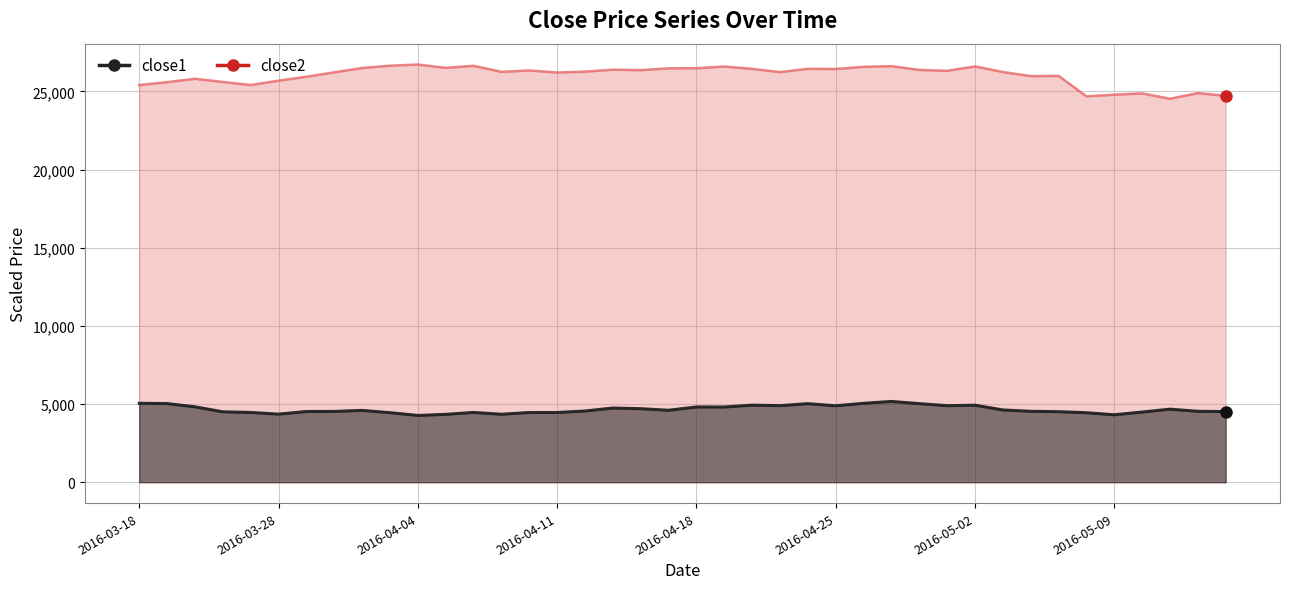

True or false: close1 and close2 intersect in this chart.

False